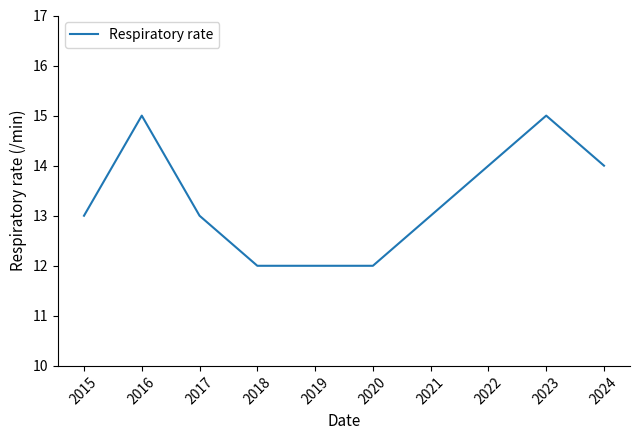

What is the maximum value shown in the chart?

15